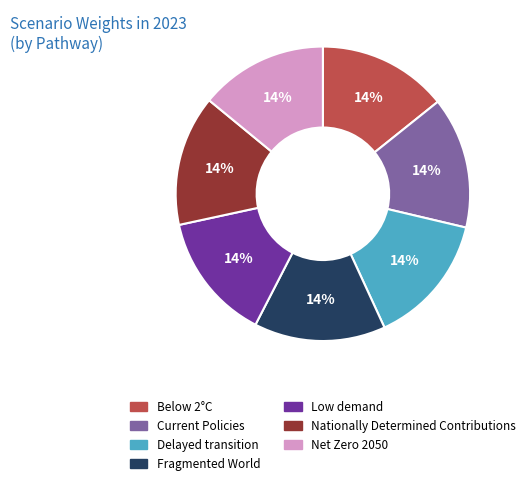

What percentage is the Low demand slice, to the nearest percent?

14%